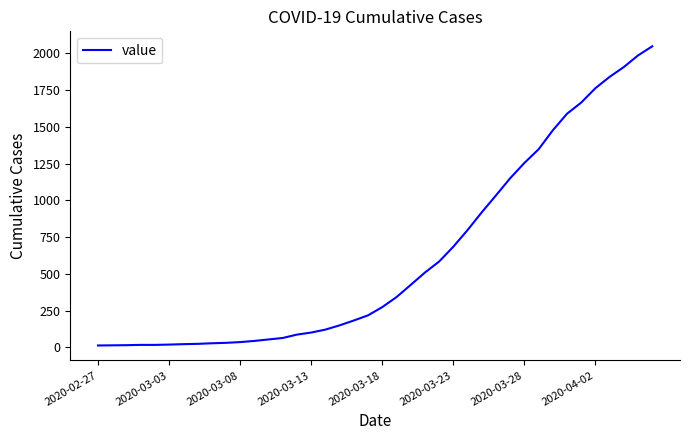

What is the maximum value shown in the chart?

2049